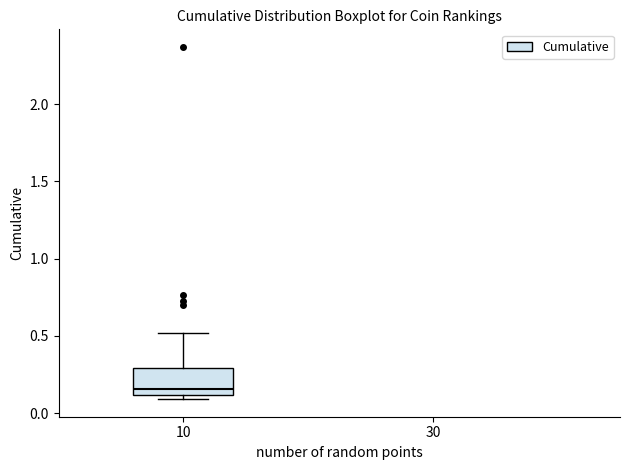

Transcribe this box plot: give where the median line is, the range the box spans, and where the two whiskers end, as read against the y-axis. The values are not printed on the chart, so give them approximately, as read against the axis.

median 0.15, box 0.10 to 0.30, whiskers 0.10 (just below the box's lower edge) to 0.50